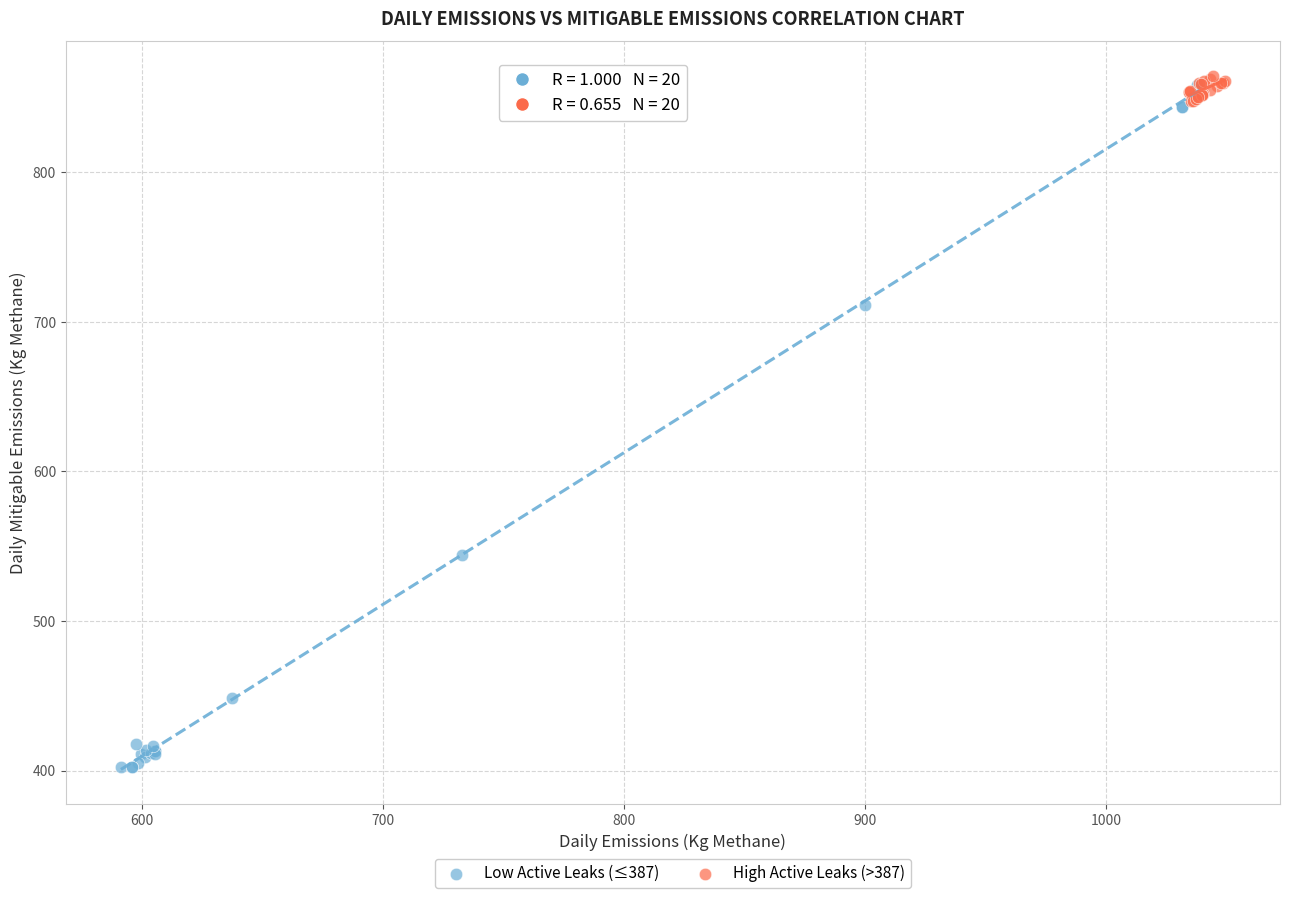

Which series has the largest Y range (max minus min)?

Low Active Leaks (≤387)